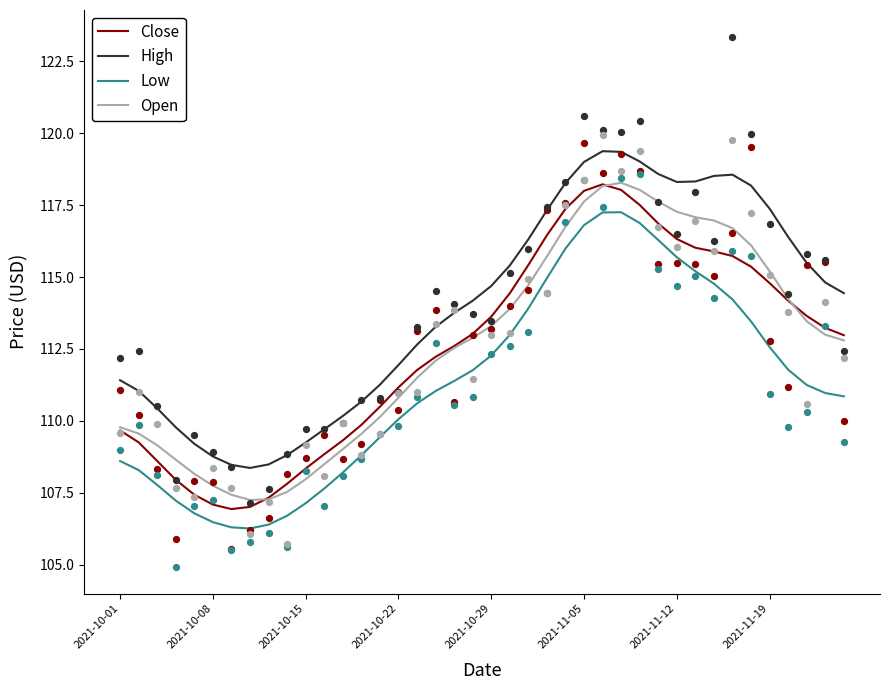

At which category is the sum across all series the highest?

26